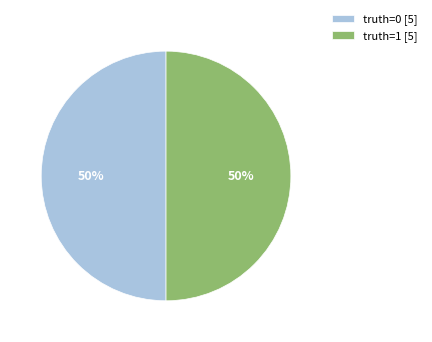

Combined, do truth=0 [5] and truth=1 [5] account for over 50%?

Yes